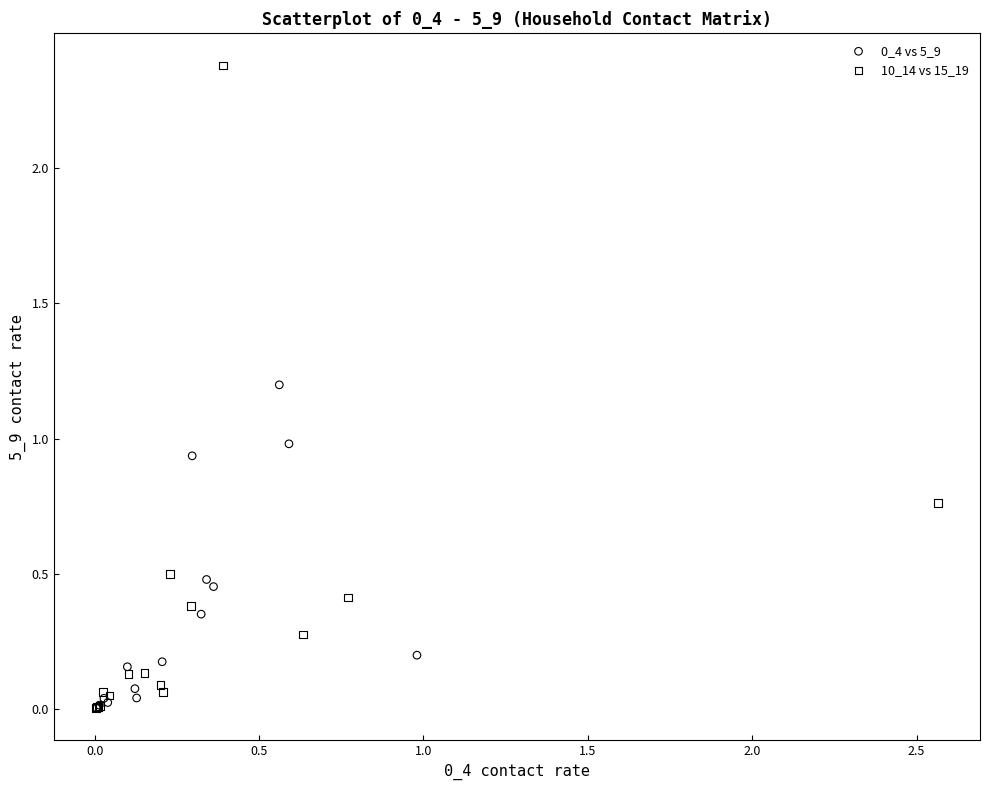

Which series contains the highest Y value?

10_14 vs 15_19